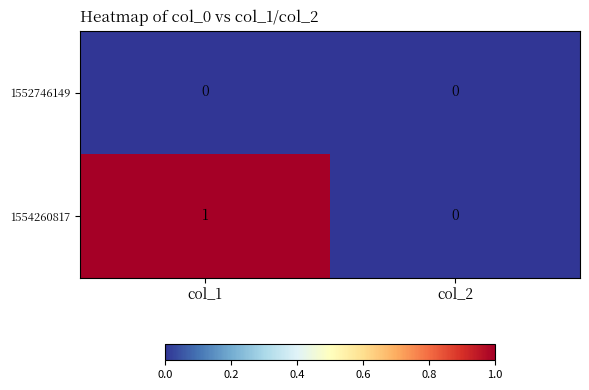

List the series in order of their overall mean, highest first.

1554260817, 1552746149